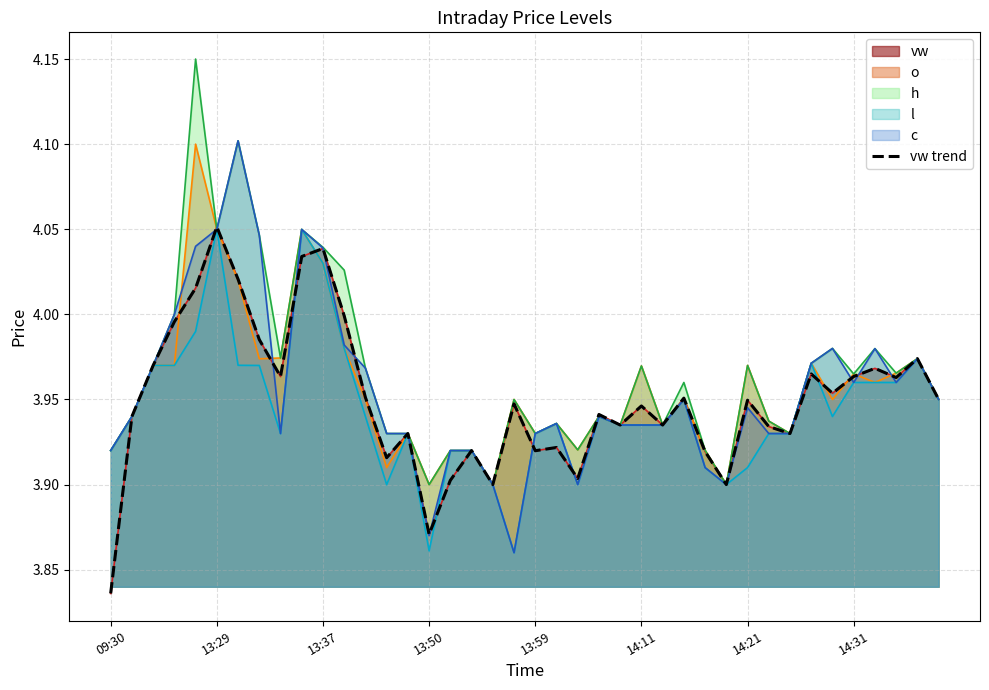

The value at 29 is 6.1. True or false?

False